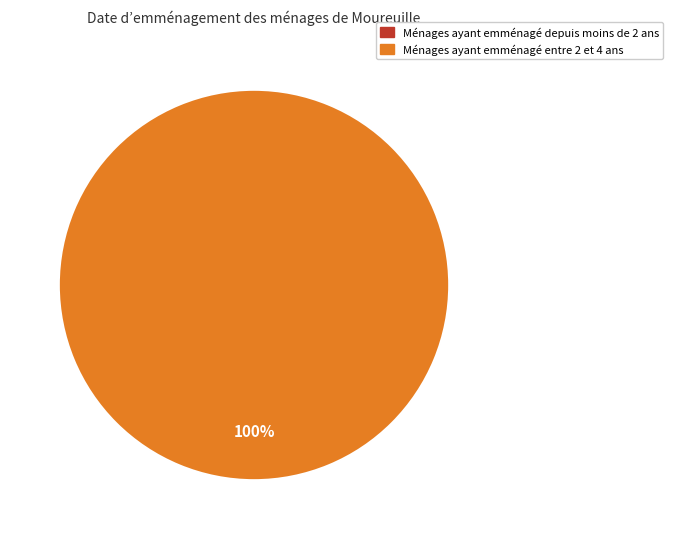

Which slice represents more than half of the pie?

1